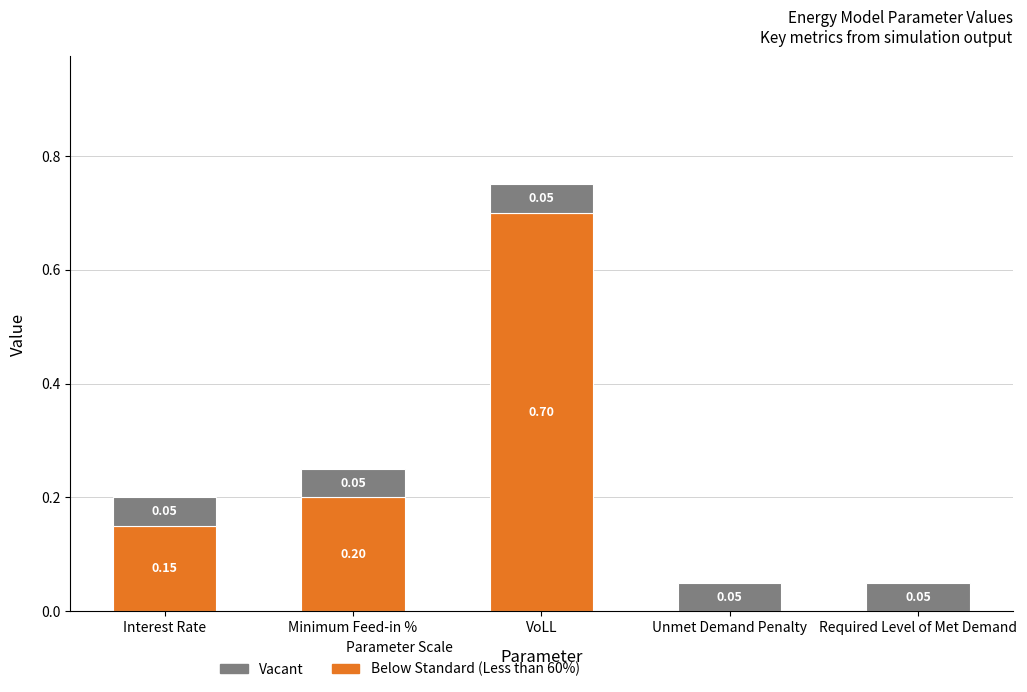

At which category is the sum across all series the highest?

VoLL